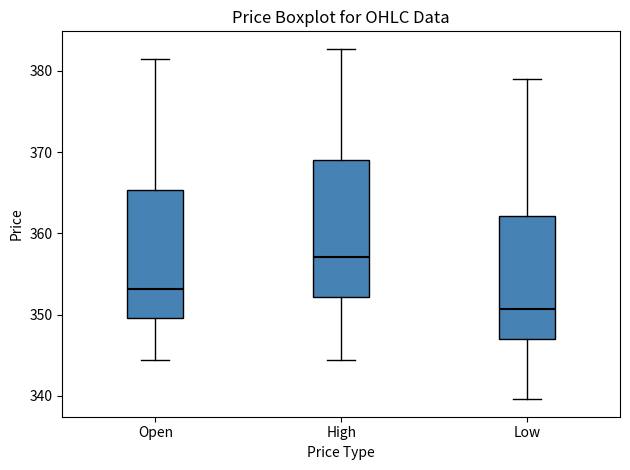

Where does the upper whisker of the box for High end on the y-axis? The values are not printed on the chart, so give them approximately, as read against the axis.

383